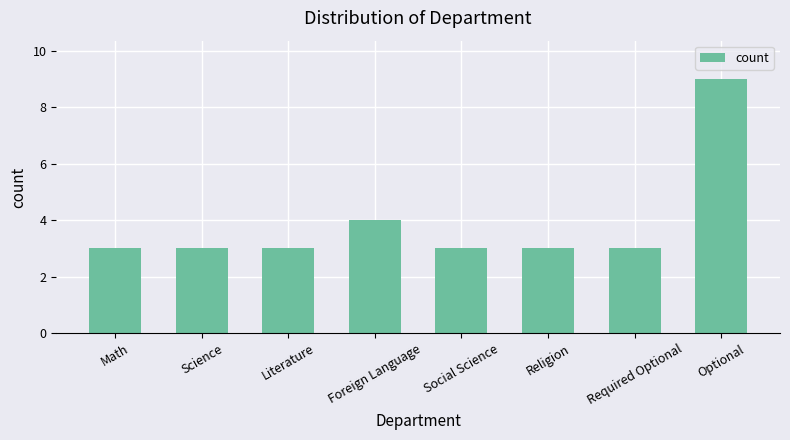

What is the label of the 8th bar from the left?

Optional